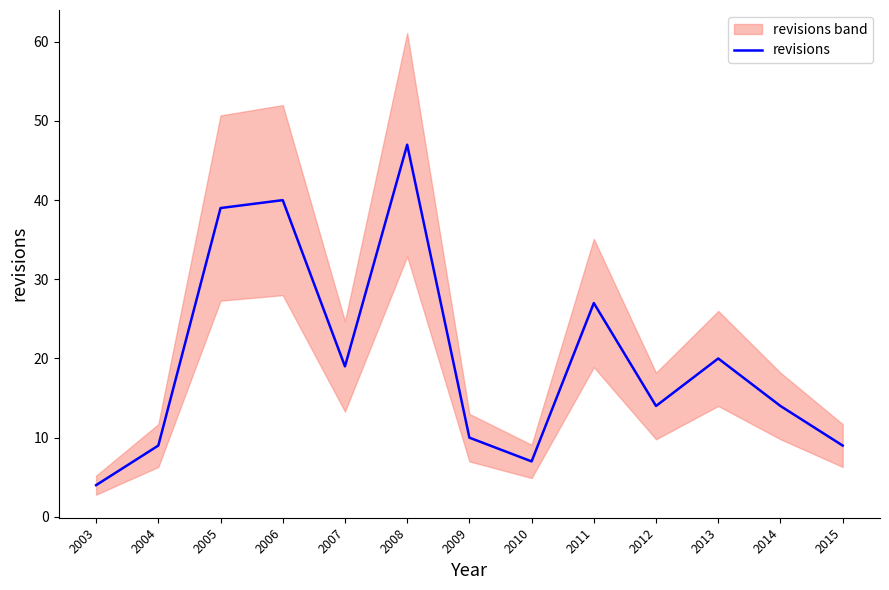

Reading left to right, what are all the values shown in this chart?

2003=4	2004=9	2005=39	2006=40	2007=19	2008=47	2009=10	2010=7	2011=27	2012=14	2013=20	2014=14	2015=9